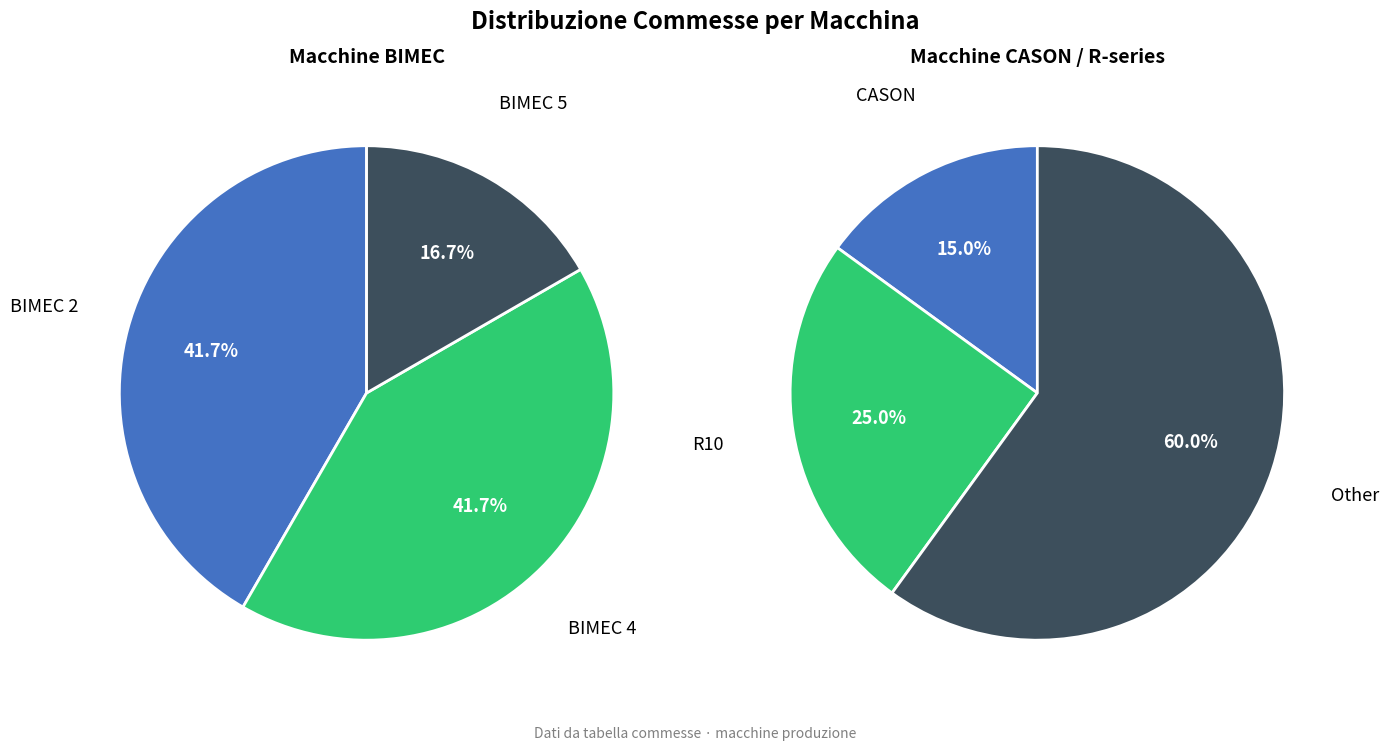

What is the largest slice in the pie chart?

Other